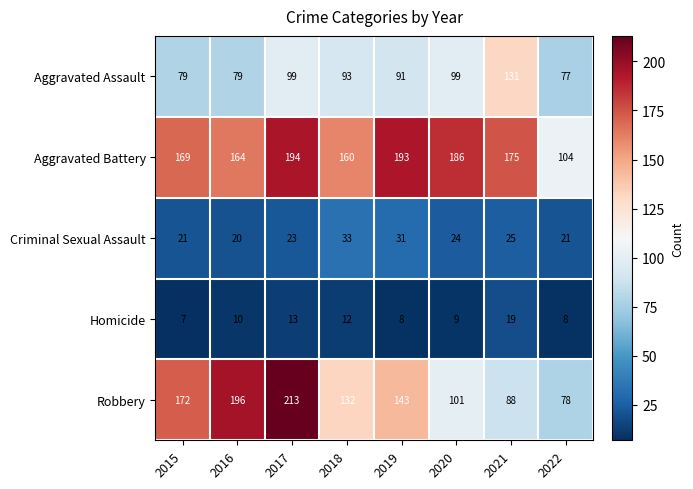

Which series changed the most between 2019 and 2021?

Robbery